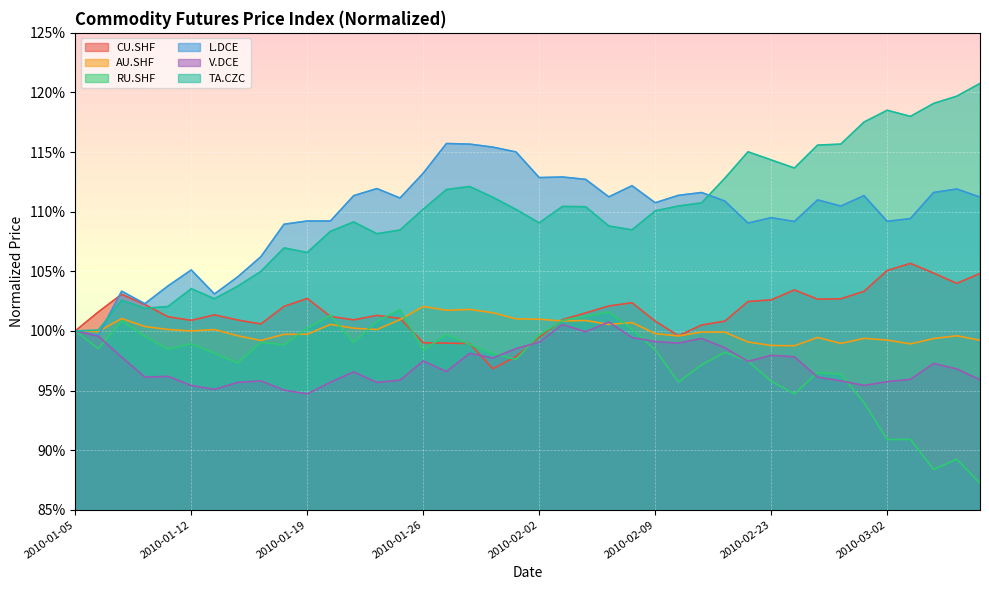

What is the label of the 35th point from the right?

2010-01-12